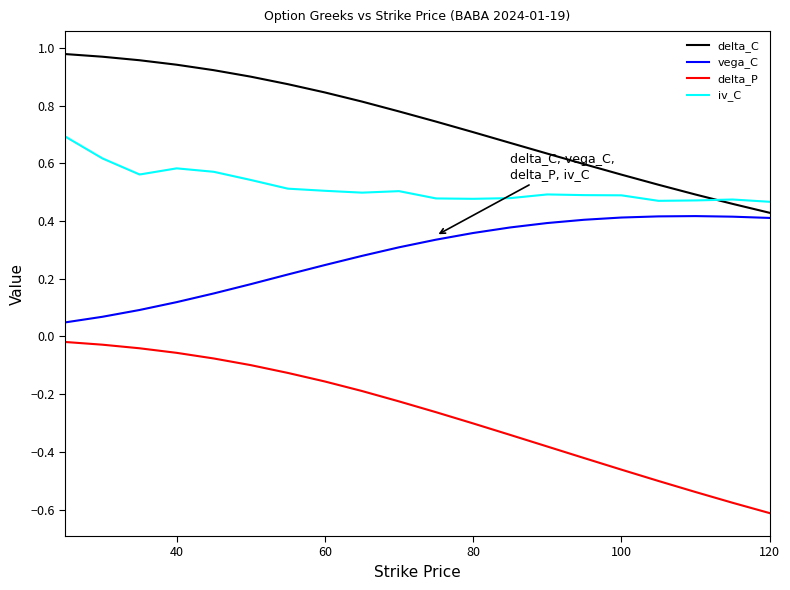

List the series in order of their overall mean, lowest first.

delta_P, vega_C, iv_C, delta_C